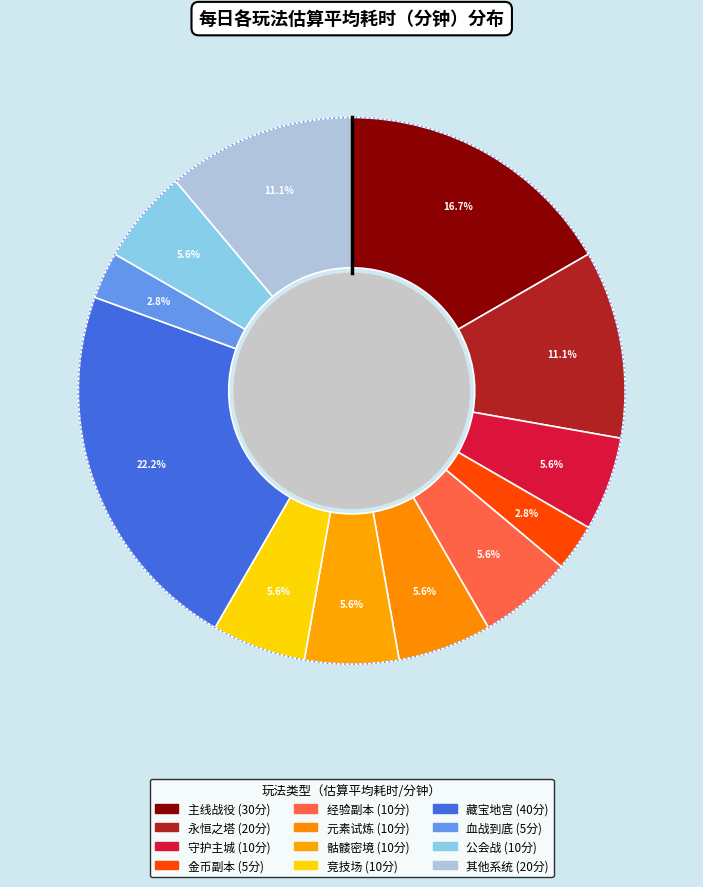

To the nearest percent, what is the difference between the 永恒之塔 and 金币副本 slice percentages?

8%